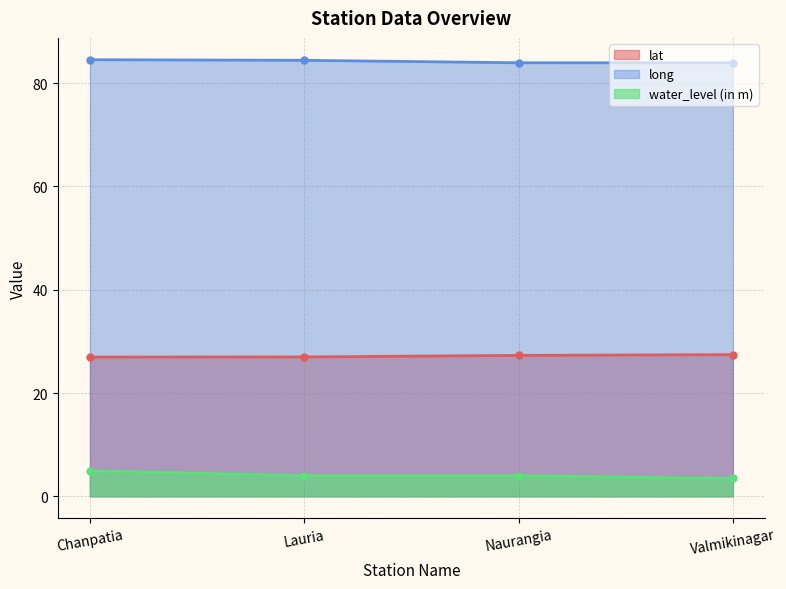

How many data points in lat are above 27?

2